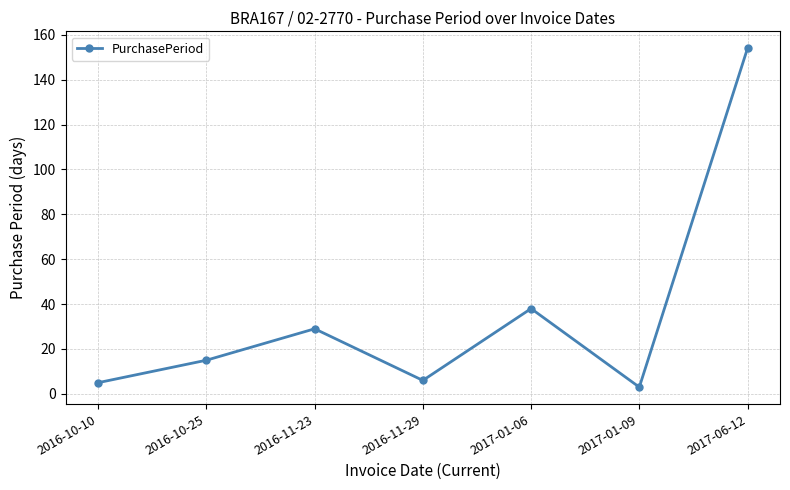

Which category has the highest value across all series?

2017-06-12